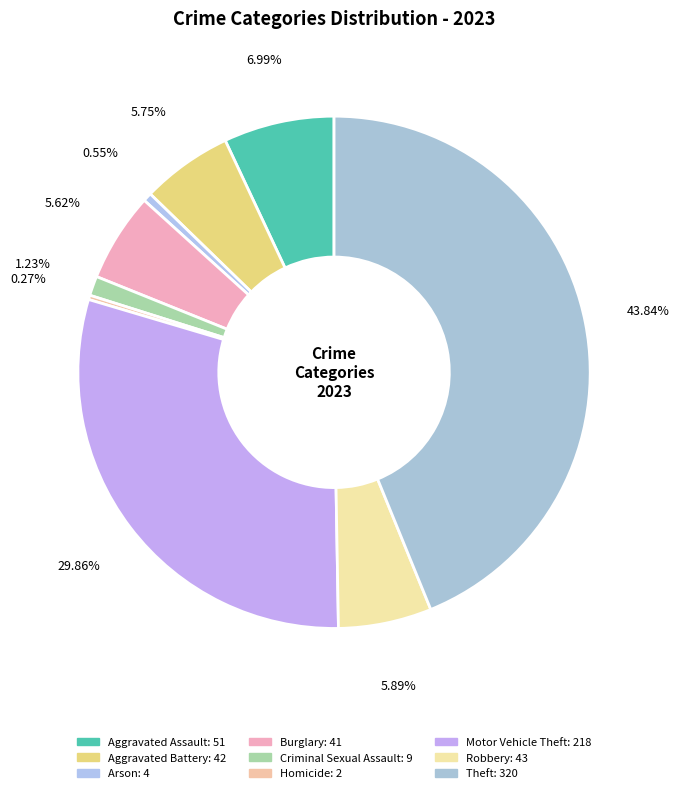

True or false: Burglary accounts for 1% of the total.

False